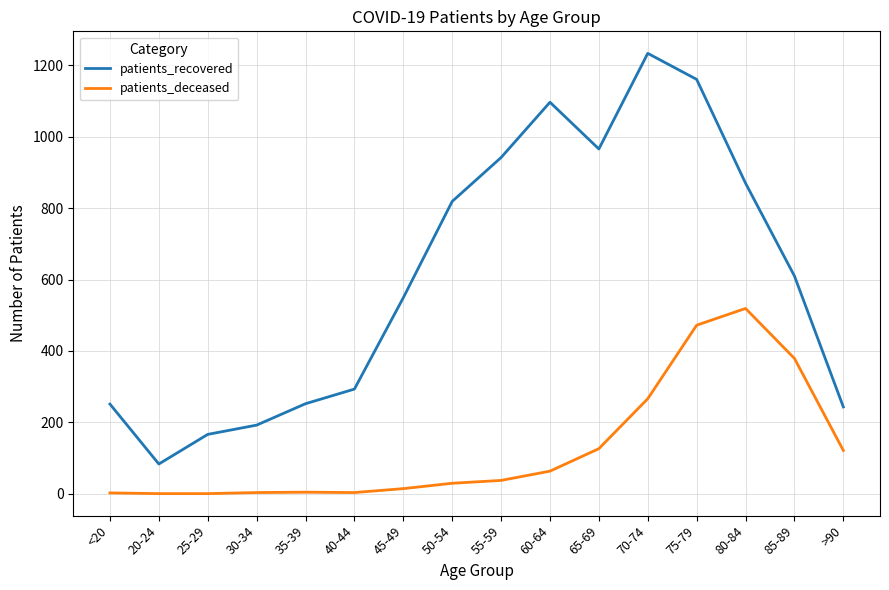

What is the average value of the patients_deceased series?

127